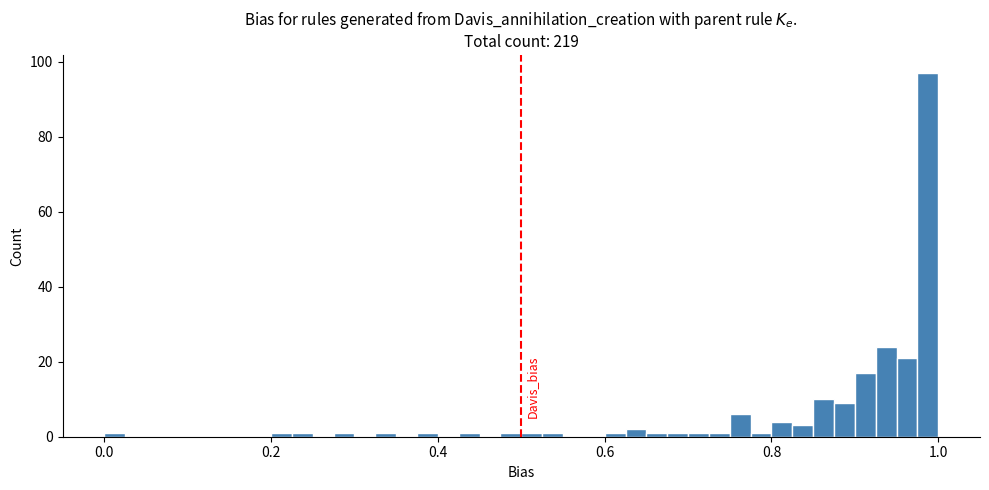

Around what value on the x-axis is the tallest bar? Give the approximate position of its centre, as read against the axis.

0.98